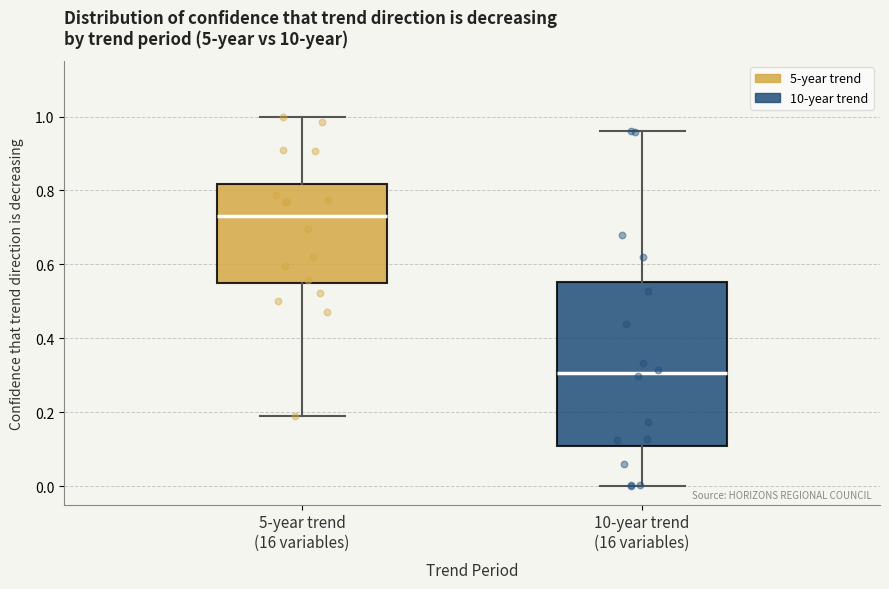

Which box's median line is the lowest?

10-year trend (16 variables)